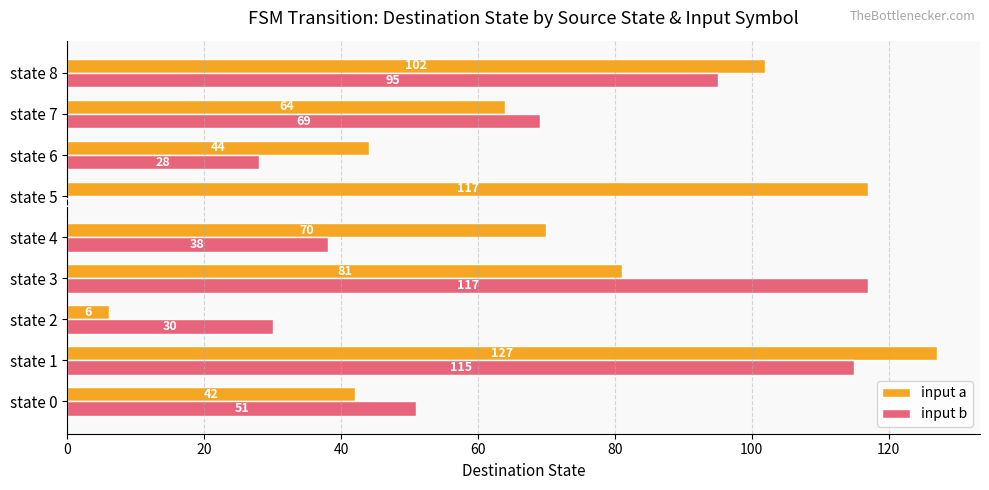

What value does the input b series have at state 3, to the nearest 50?

100